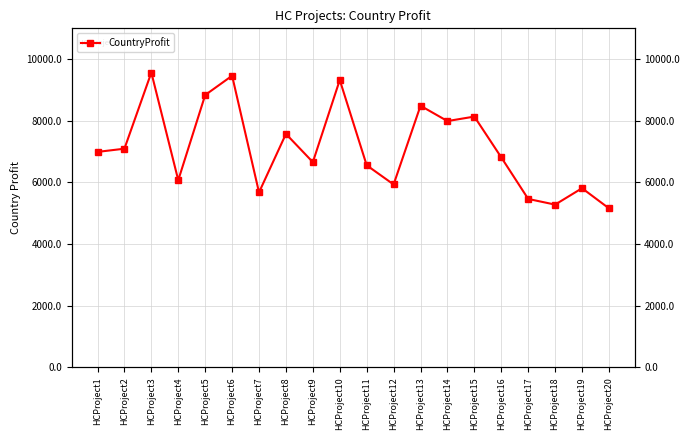

Where is the first local minimum?

HCProject4